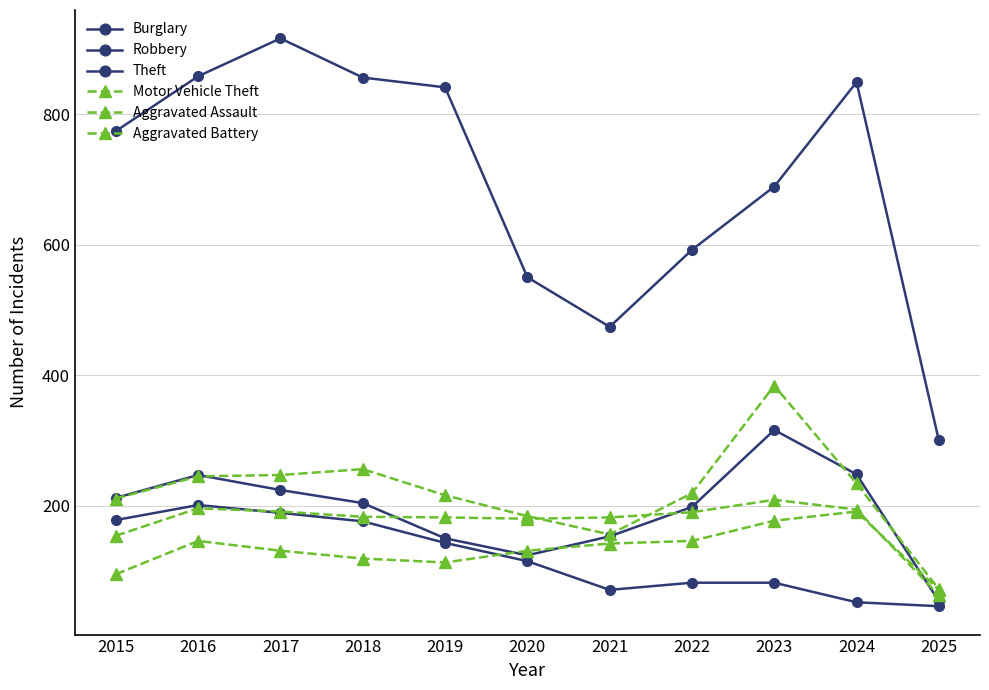

The value of Theft at 2021 is 195. True or false?

False